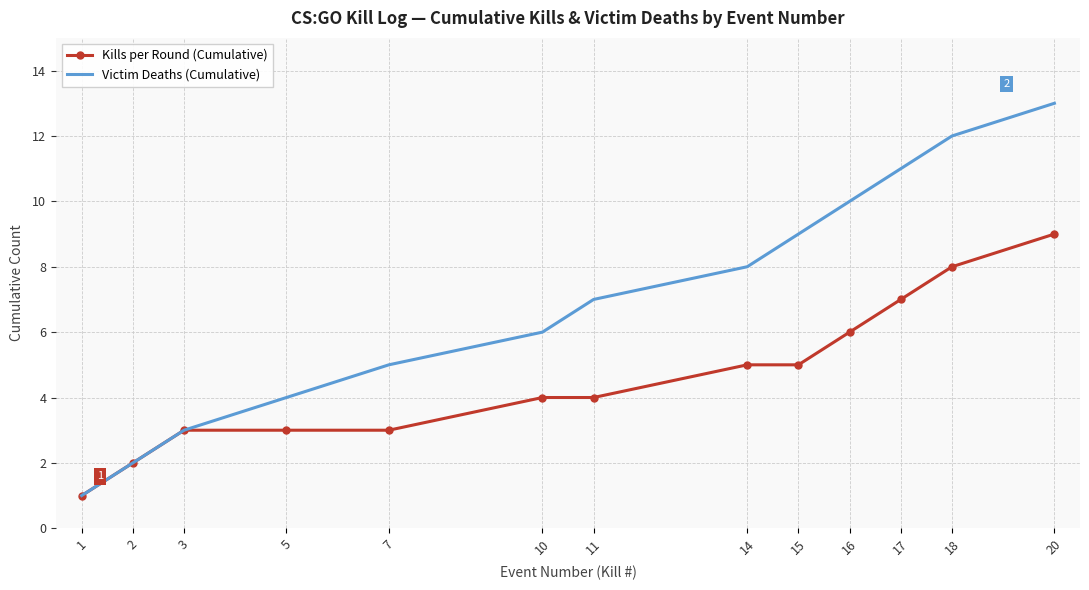

Reading left to right, transcribe all the data shown in this chart.

Kills per Round (Cumulative): 1	2	3	3	3	4	4	5	5	6	7	8	9
Victim Deaths (Cumulative): 1	2	3	4	5	6	7	8	9	10	11	12	13